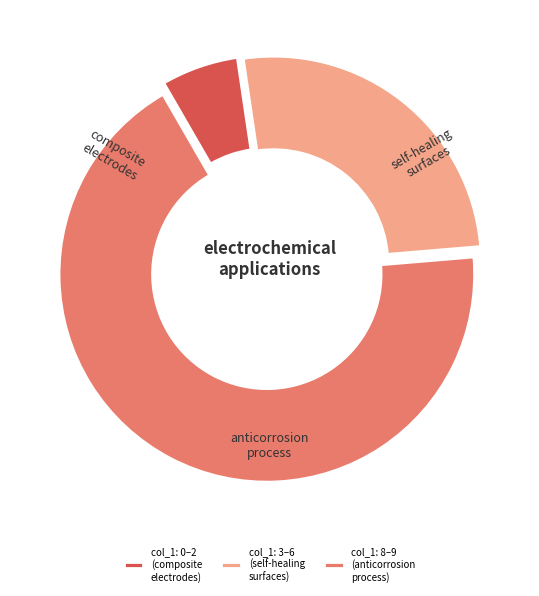

Which category has the smallest portion of the pie?

col_1: 0–2 (composite electrodes)